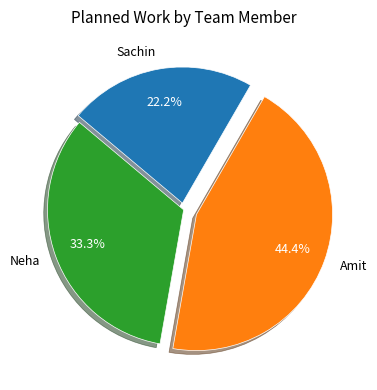

How many slices are in this pie chart?

3